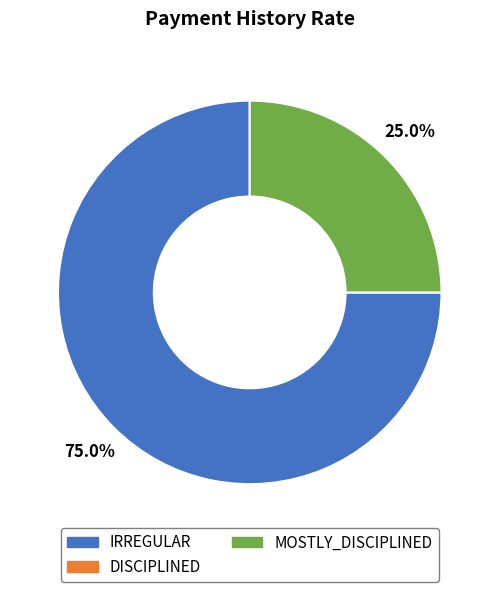

How much of the chart is everything except IRREGULAR?

25.0%